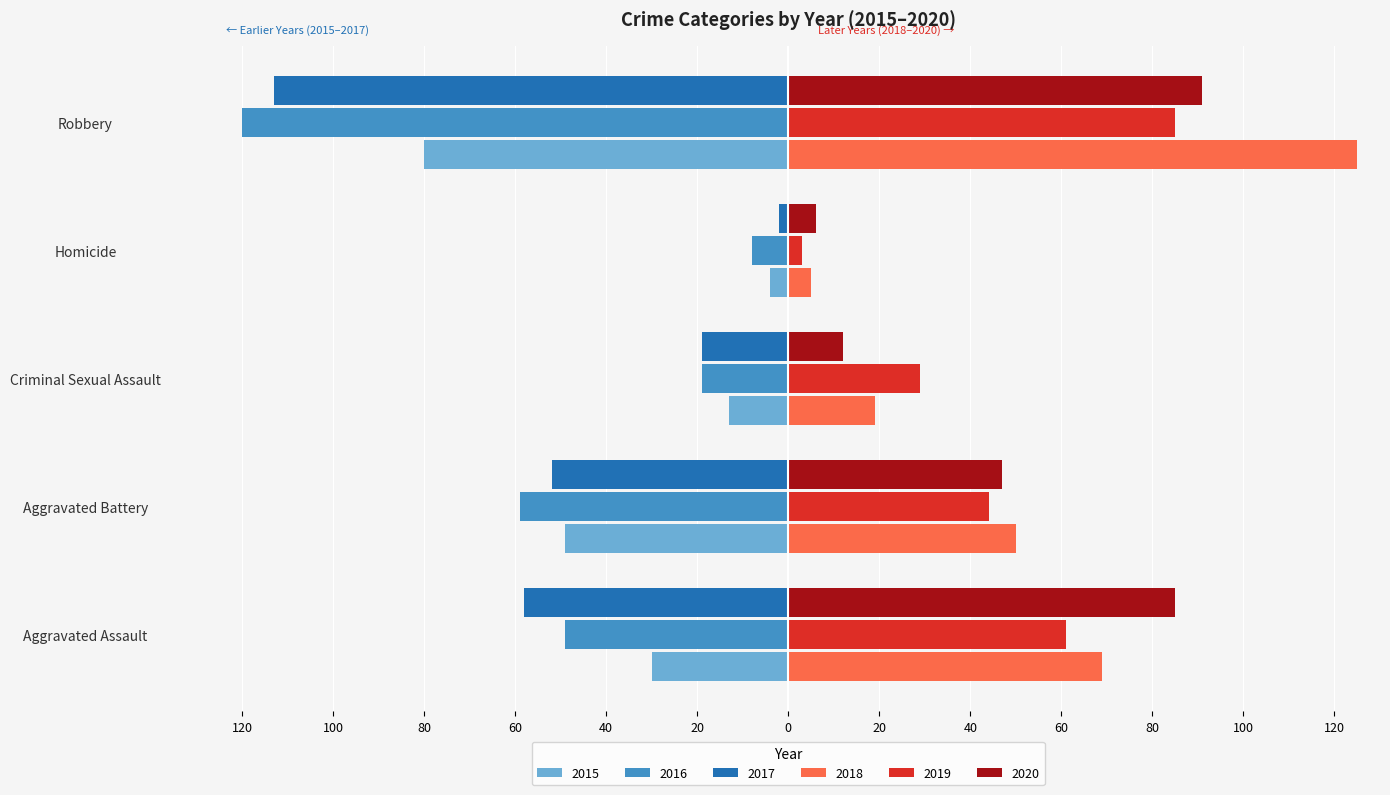

What are all the series names shown in the legend?

2015, 2016, 2017, 2018, 2019, 2020